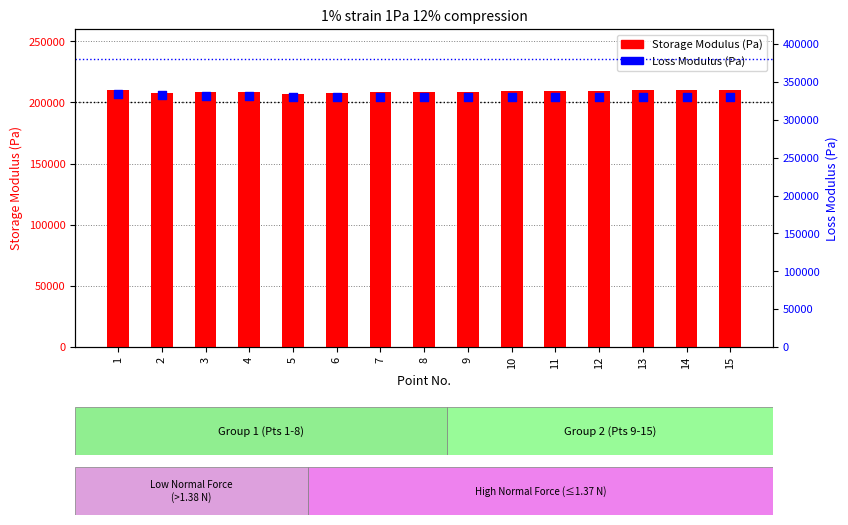

At how many categories does at least one series exceed 326147?

15